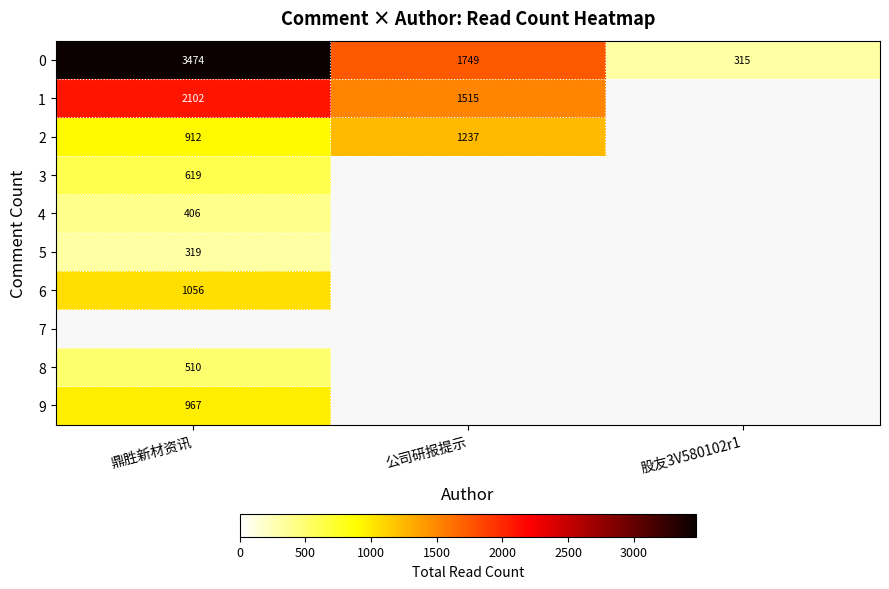

How many 0 values are between 315 and 3474?

3